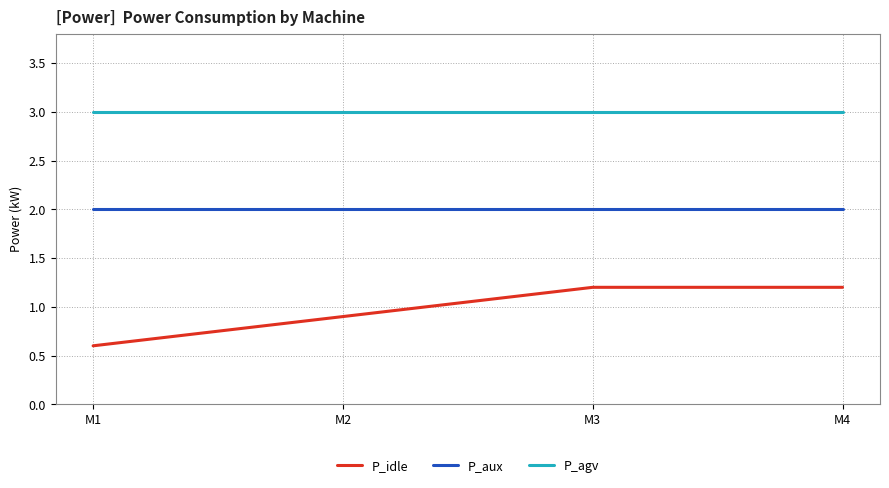

Rank the series by their average value, from highest to lowest.

P_agv, P_aux, P_idle